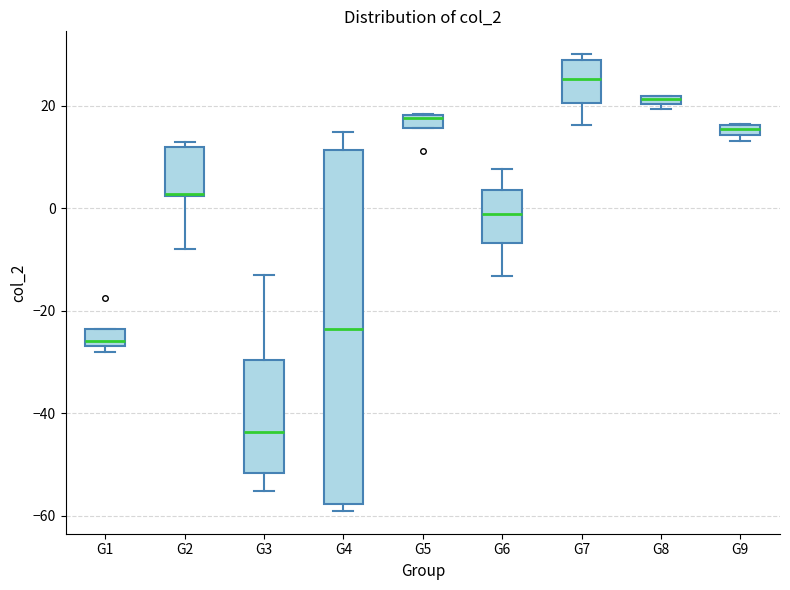

Where is the lower edge of the box for G4 on the y-axis? The values are not printed on the chart, so give them approximately, as read against the axis.

-58